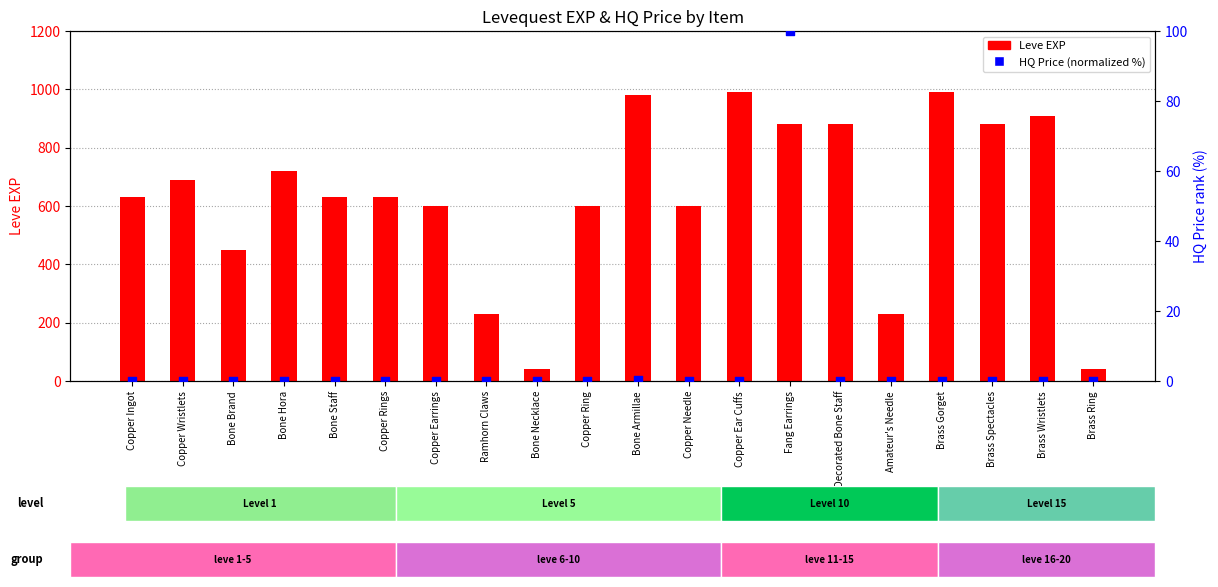

At which category is the sum across all series the highest?

Copper Ear Cuffs